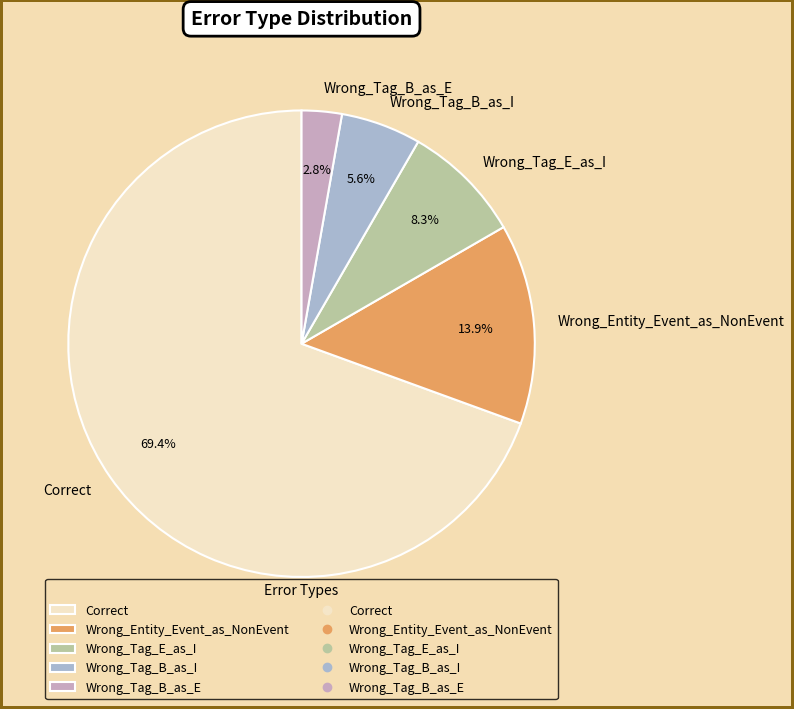

Which category has the smallest portion of the pie?

Wrong_Tag_B_as_E